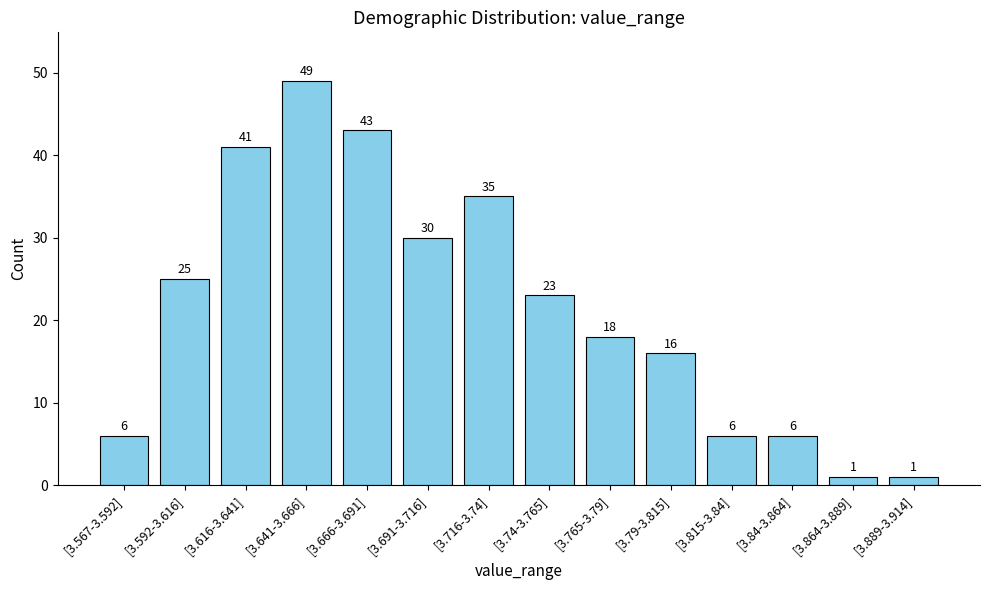

Which category has the highest value across all series?

[3.641-3.666]